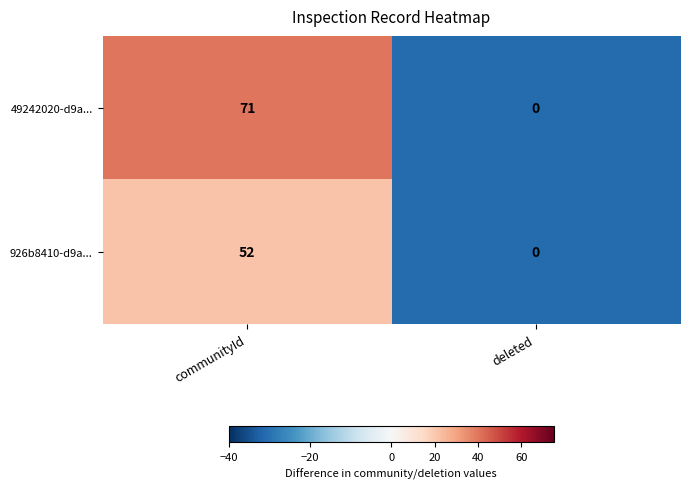

Count the number of categories in the chart.

2